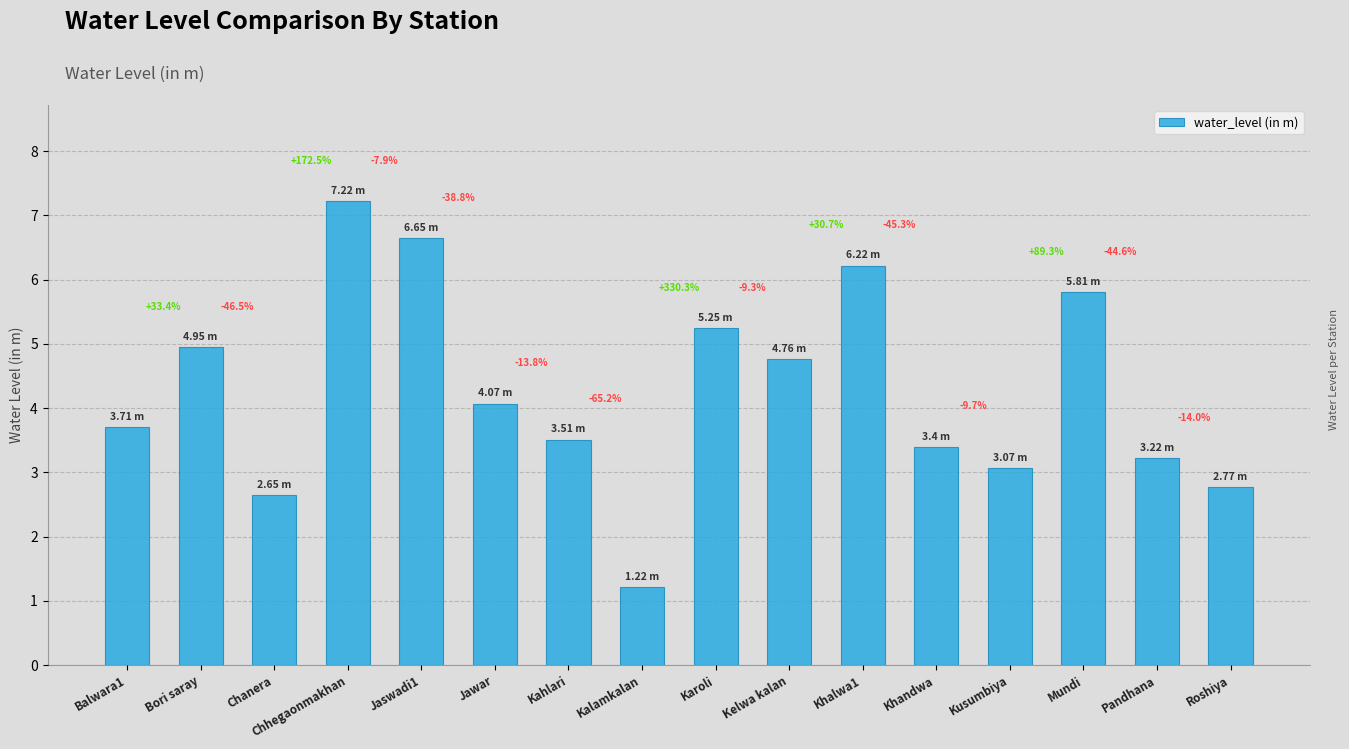

How many bars are there in total?

16